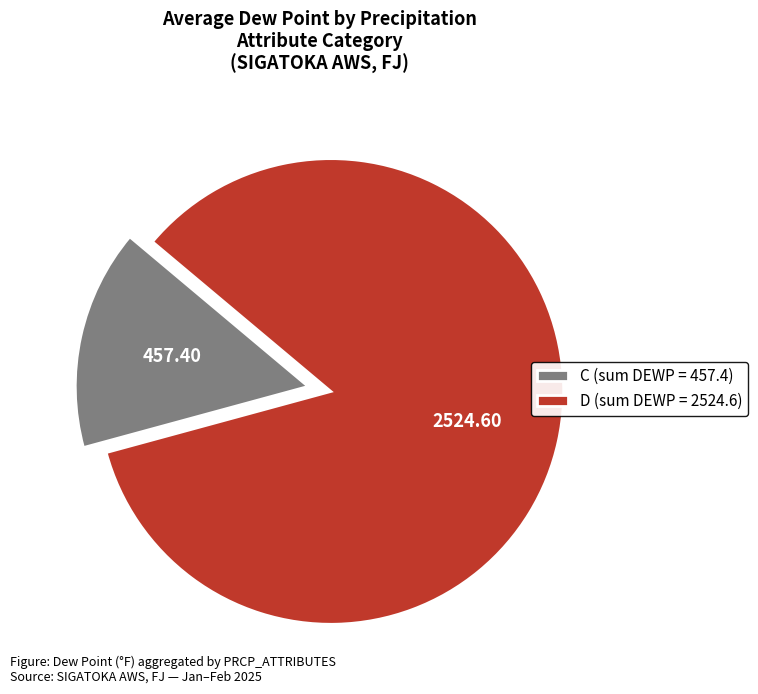

What is the ratio of the value at D (sum DEWP = 2524.6) to the value at C (sum DEWP = 457.4)?

5.5